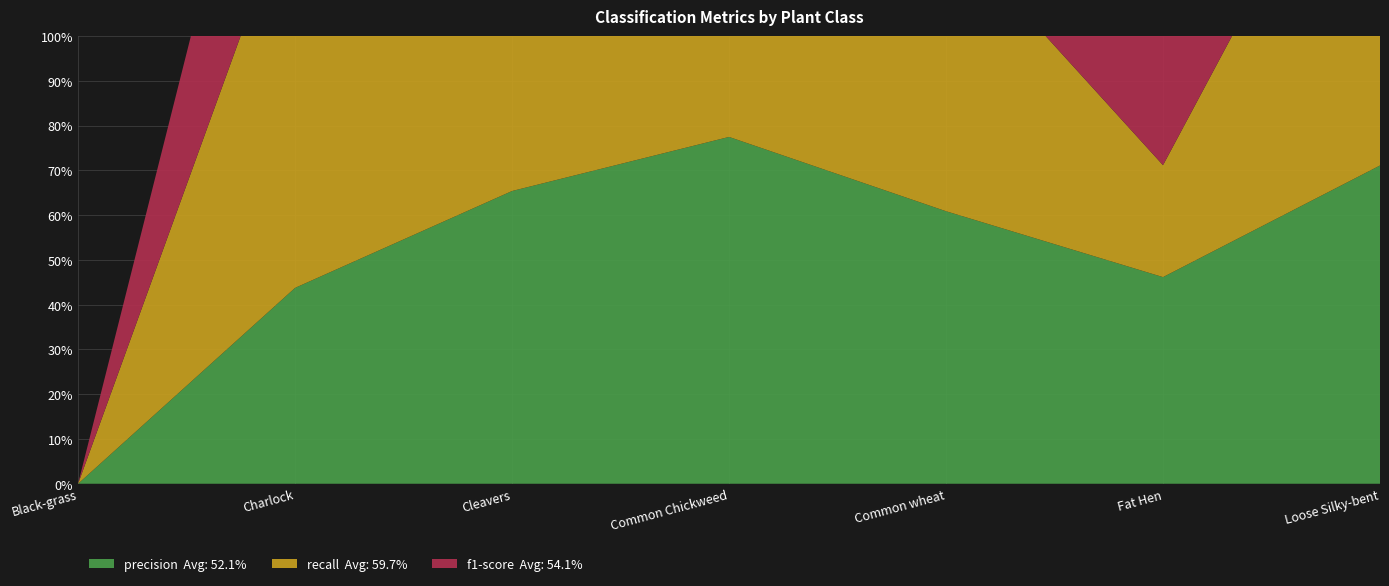

Reading left to right, what are all the values shown in this chart?

precision: 0.0	0.4	0.7	0.8	0.6	0.5	0.7
recall: 0.0	0.9	0.6	0.9	0.6	0.2	0.9
f1-score: 0.0	0.6	0.6	0.8	0.6	0.3	0.8